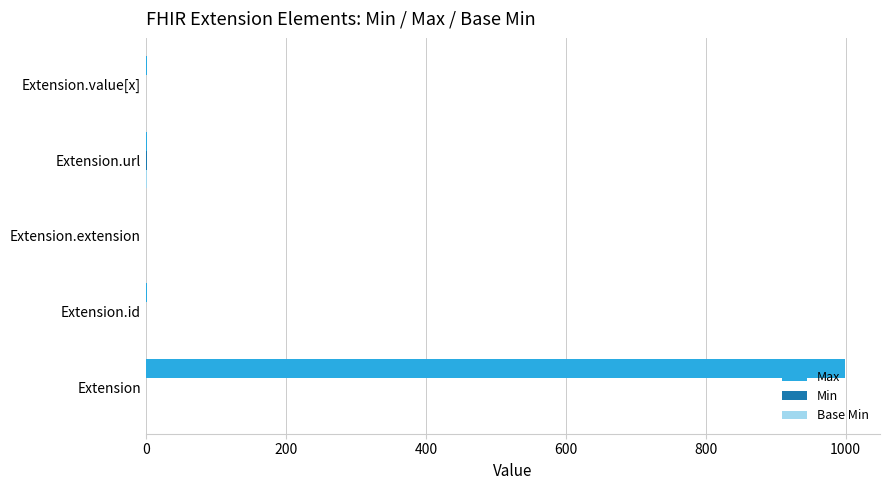

At which category does the chart reach its peak across all series?

Extension